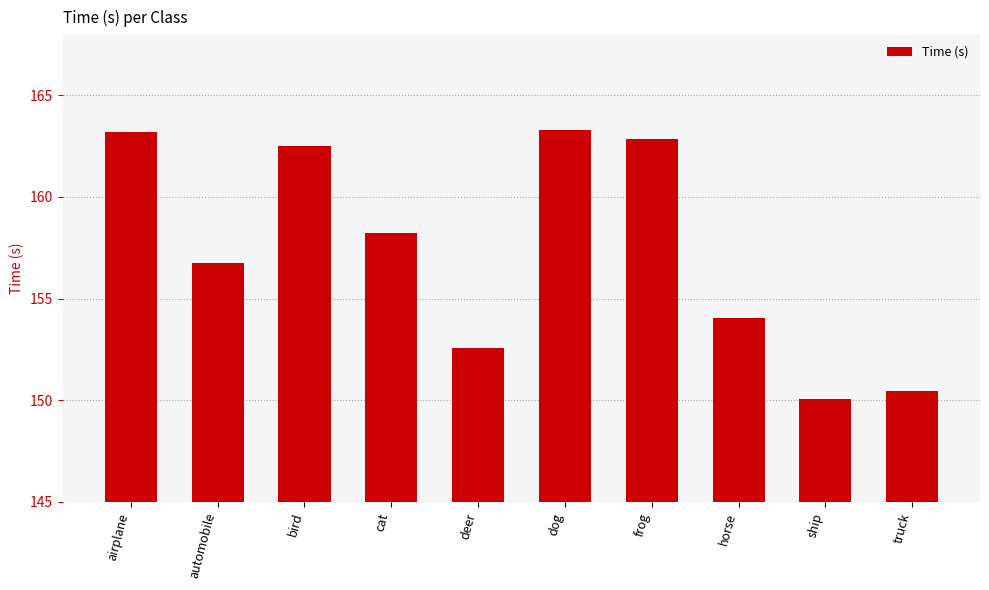

Read the value at ship.

150.1